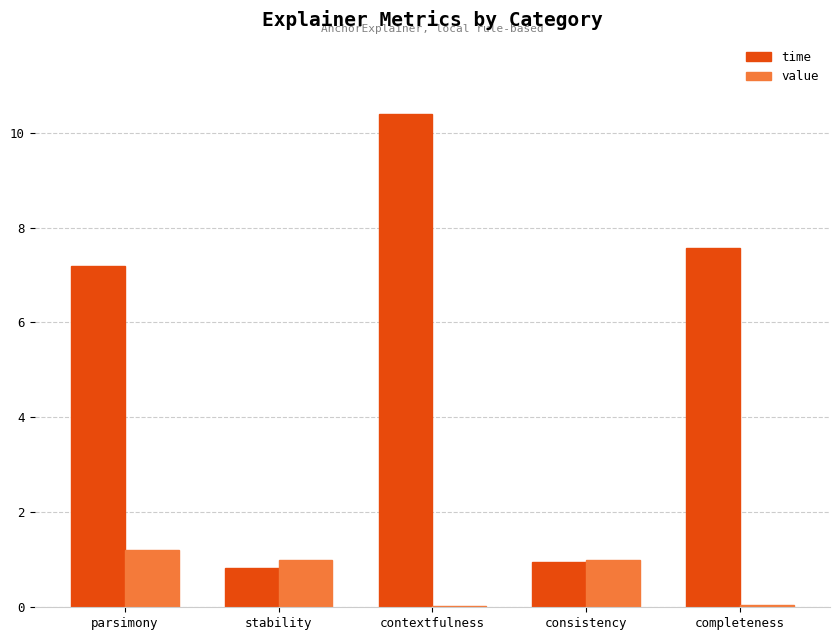

Where does the time series first go above 7?

parsimony